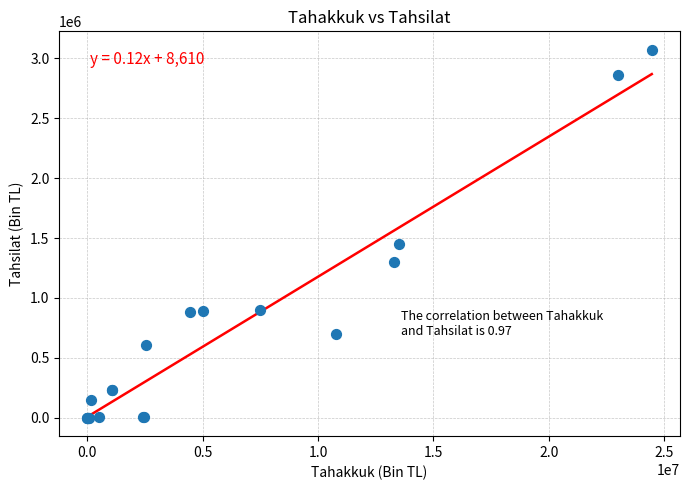

What Y value in the scatter plot is closest to 1536261?

1453943.3